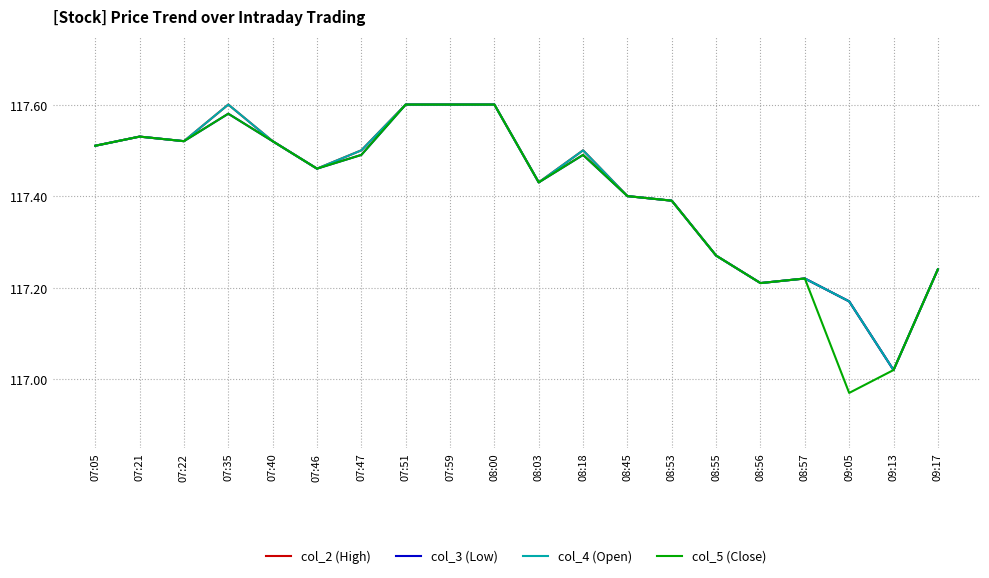

Which category has the highest value in the col_4 (Open) series?

07:35